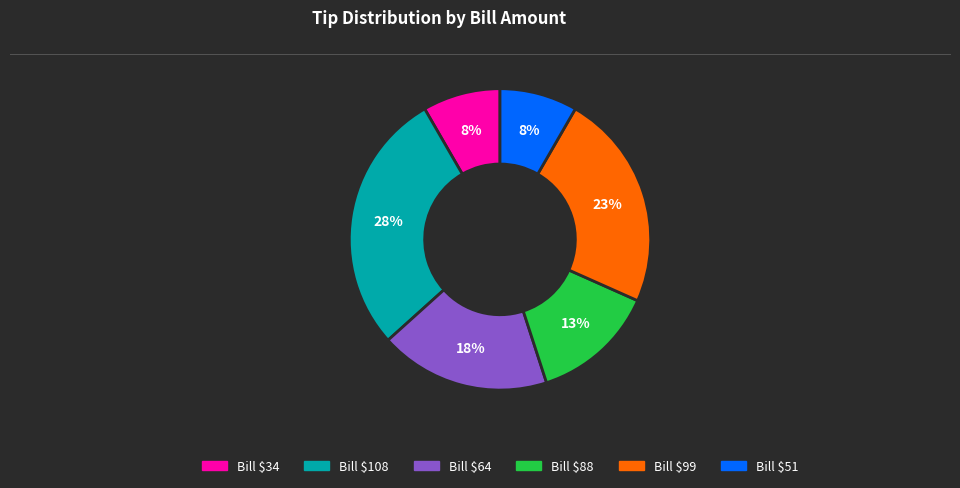

To the nearest percent, what is the average slice percentage?

17%